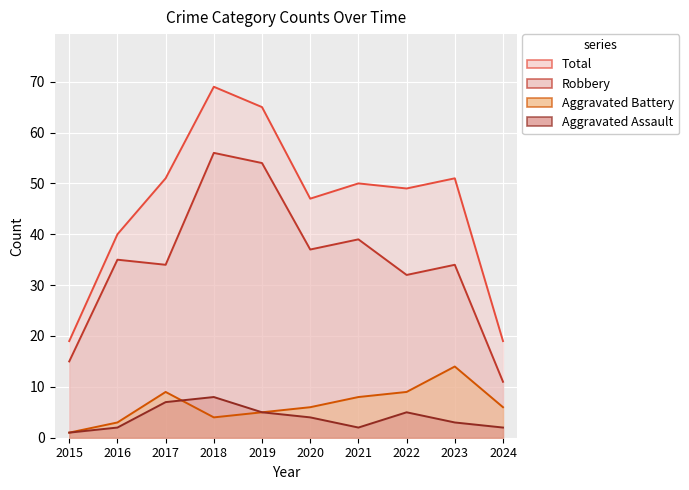

Which series has the widest spread of values?

Total